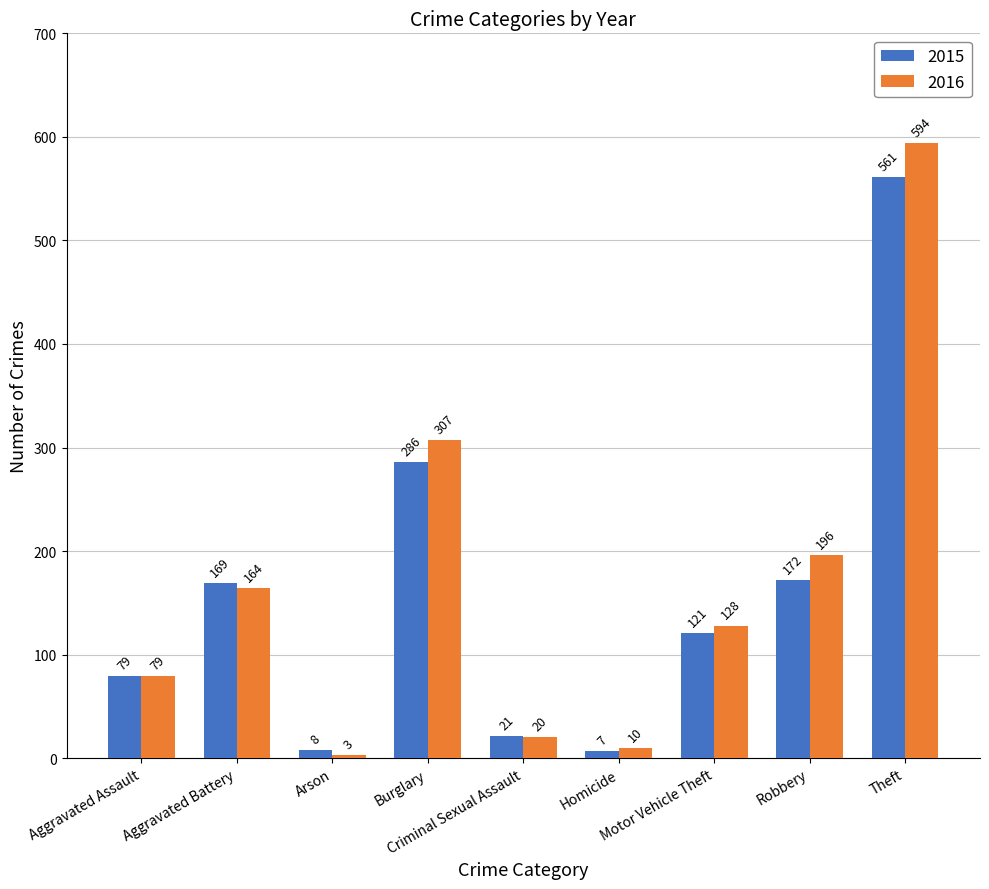

The value of 2016 at Aggravated Assault is 104. True or false?

False